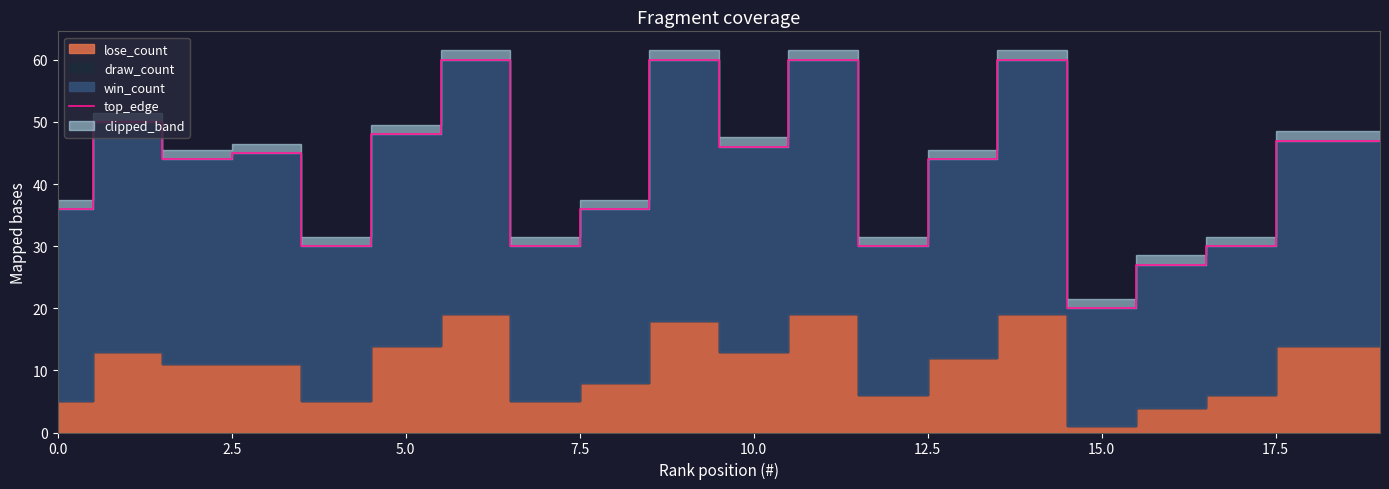

The value at 15 is 4. True or false?

False